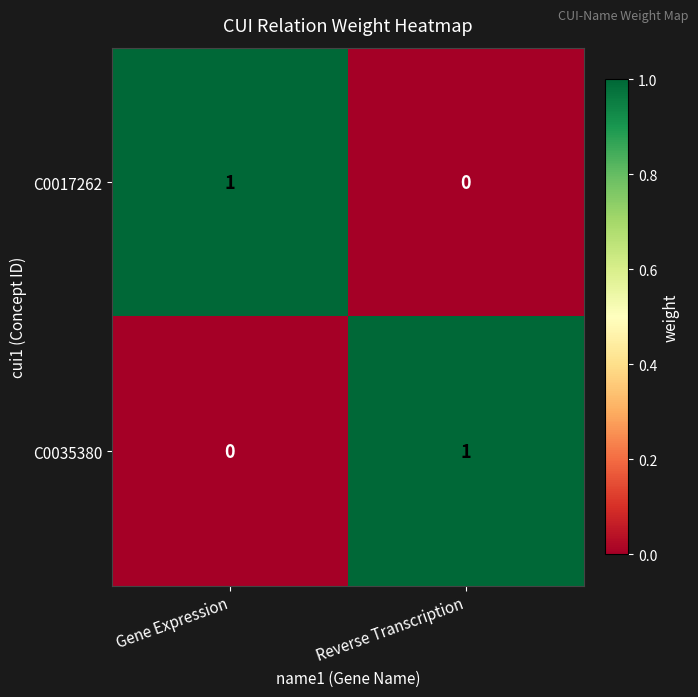

Where is C0035380 nearest to the value 0?

Gene Expression